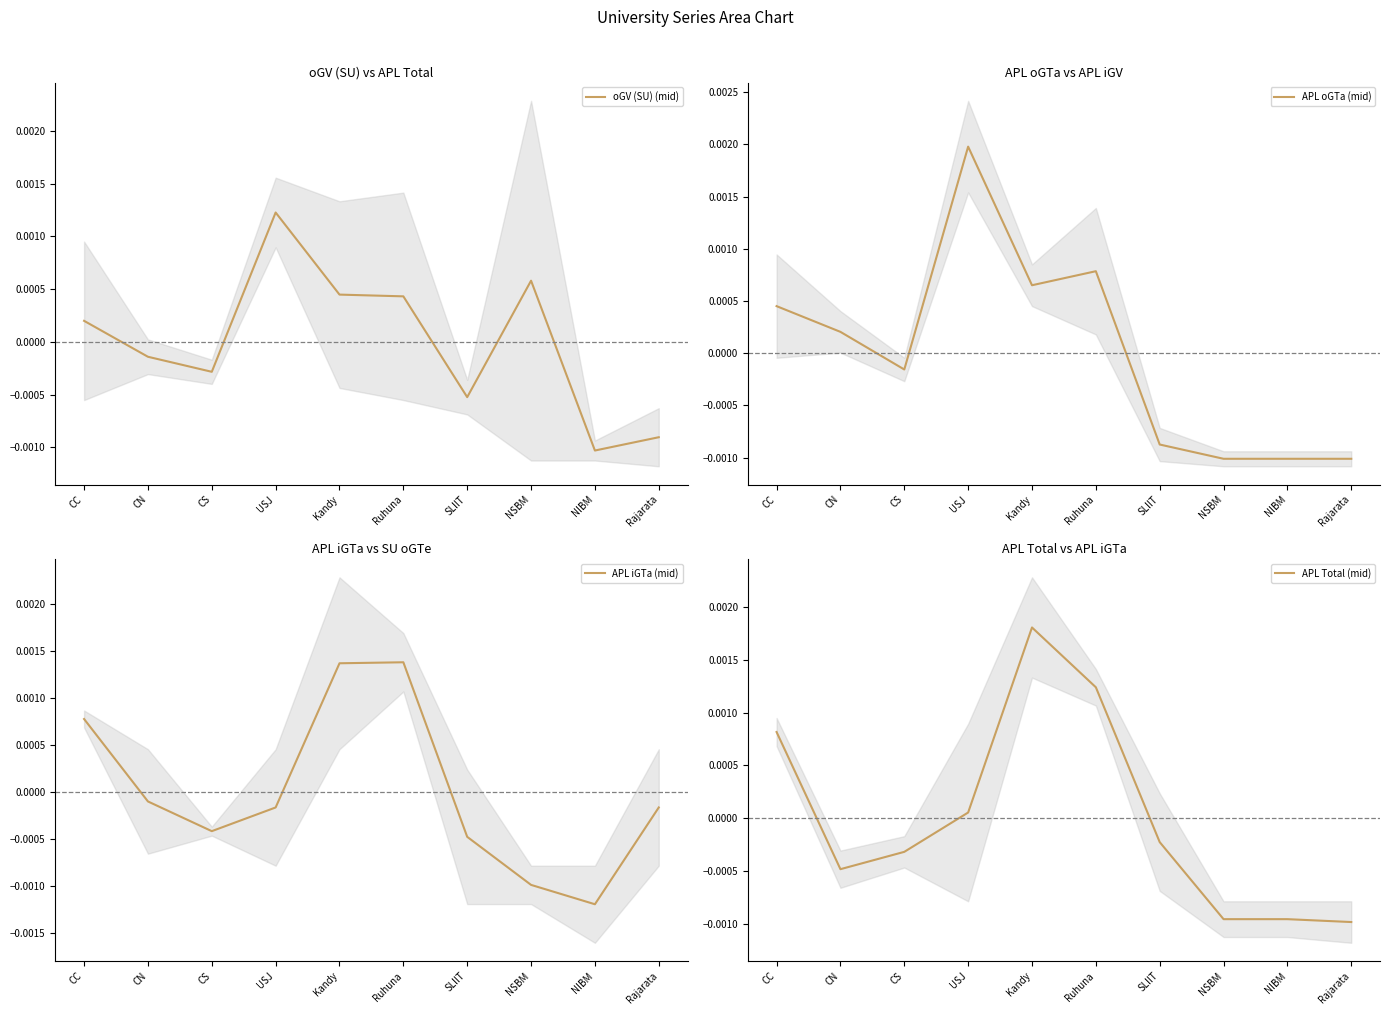

What are all the series names shown in the legend?

oGV (SU) (mid), APL oGTa (mid), APL iGTa (mid), APL Total (mid)